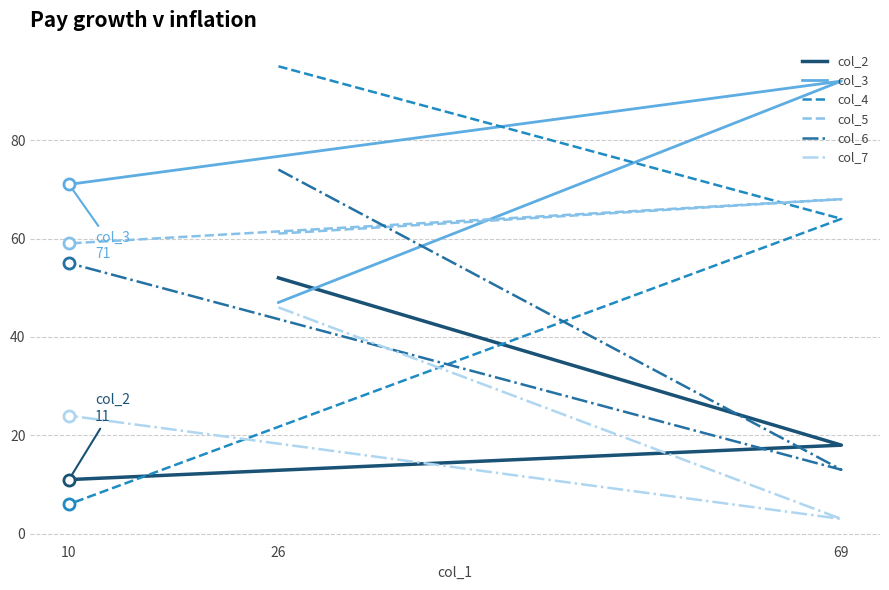

Where does the col_2 series first go above 18?

26